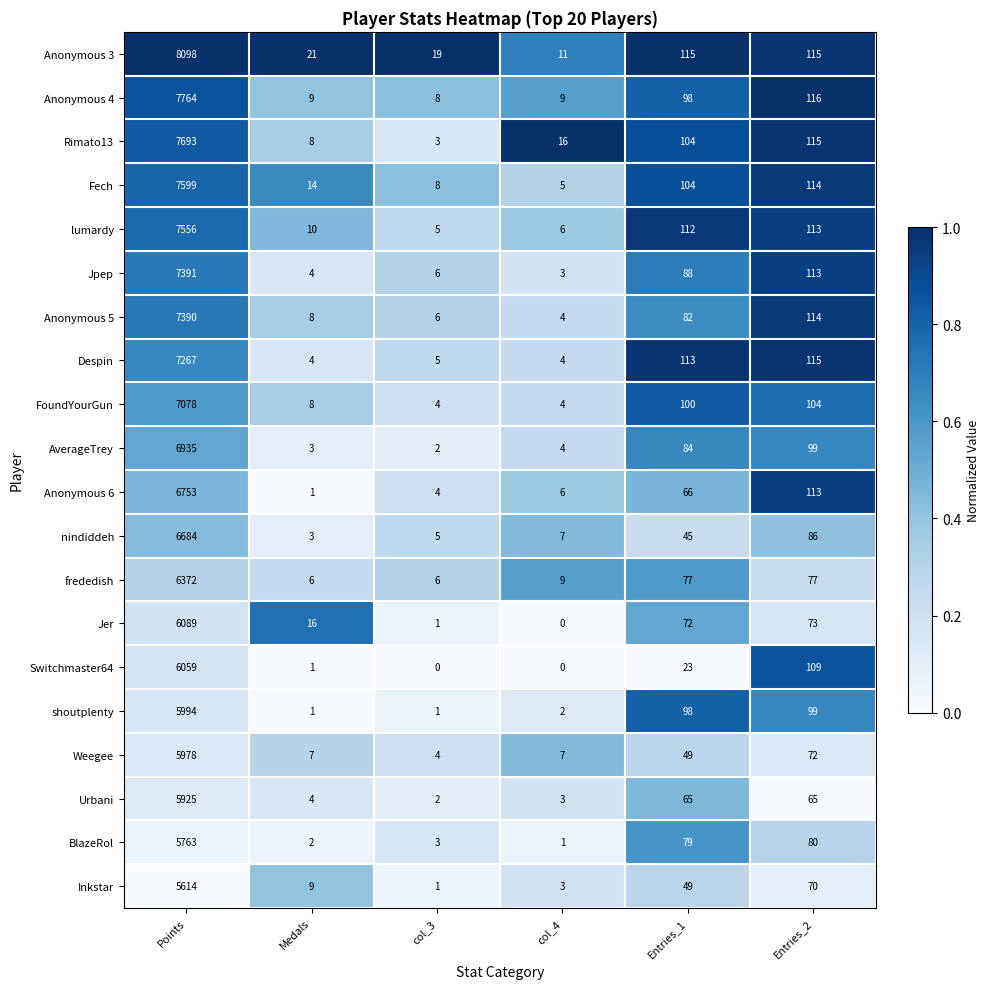

Rank the series by their maximum value, from lowest to highest.

Inkstar, BlazeRol, Urbani, Weegee, shoutplenty, Switchmaster64, Jer, frededish, nindiddeh, Anonymous 6, AverageTrey, FoundYourGun, Despin, Anonymous 5, Jpep, lumardy, Fech, Rimato13, Anonymous 4, Anonymous 3